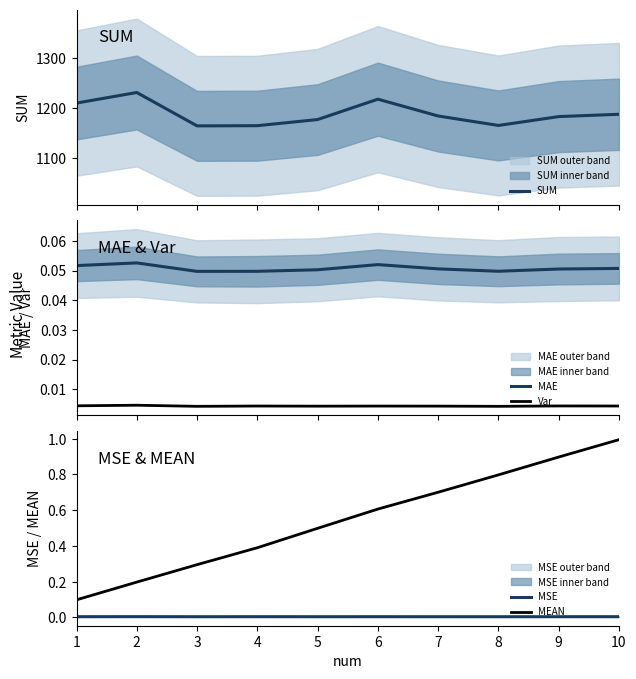

Reading left to right, transcribe all the data shown in this chart.

SUM: 1210.3	1231.4	1164.7	1165.0	1177.3	1218.0	1184.4	1165.5	1183.2	1187.9
MAE: 0.1	0.1	0.0	0.0	0.1	0.1	0.1	0.0	0.1	0.1
Var: 0.0	0.0	0.0	0.0	0.0	0.0	0.0	0.0	0.0	0.0
MSE: 0.0	0.0	0.0	0.0	0.0	0.0	0.0	0.0	0.0	0.0
MEAN: 0.1	0.2	0.3	0.4	0.5	0.6	0.7	0.8	0.9	1.0